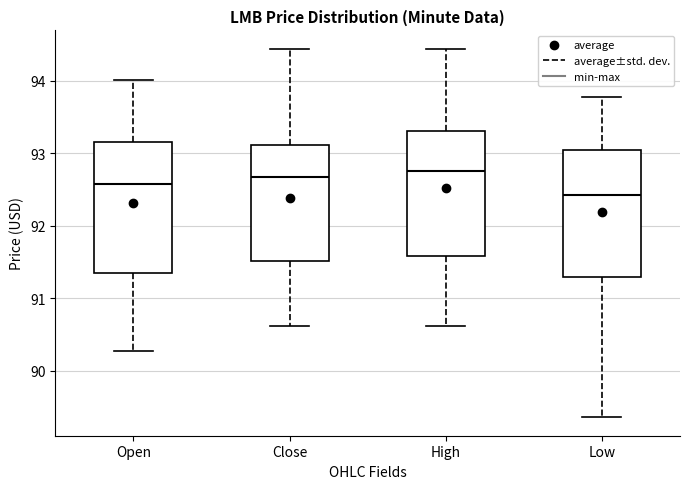

Where does the upper whisker of the box for High end on the y-axis? The values are not printed on the chart, so give them approximately, as read against the axis.

94.4